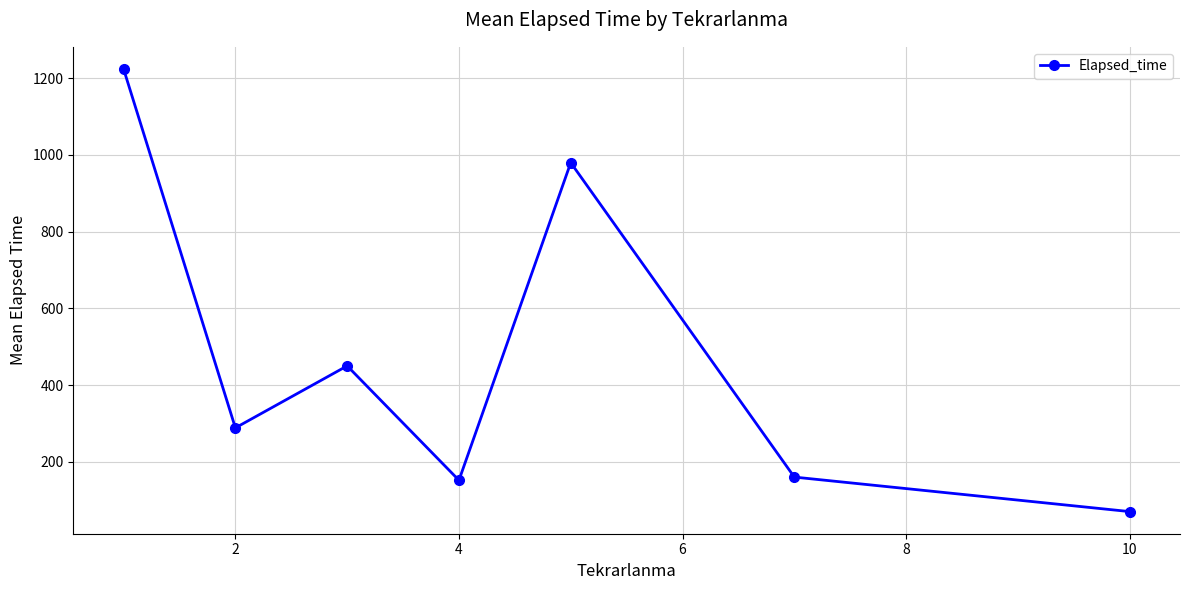

What is the value of the 2nd point from the left?

288.3